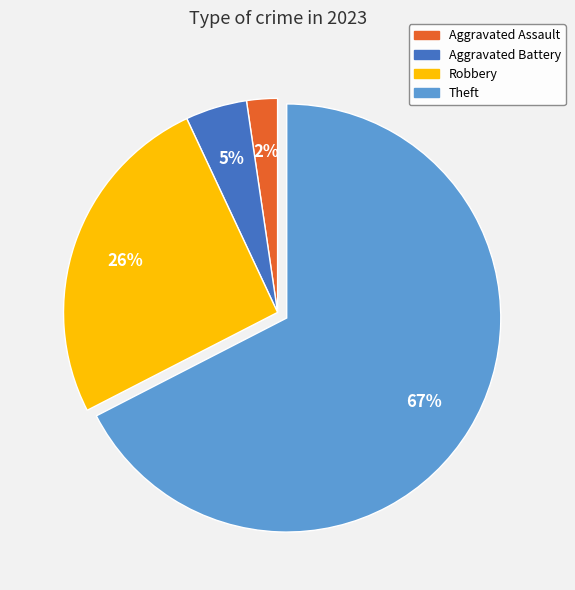

How many slices are in this pie chart?

4